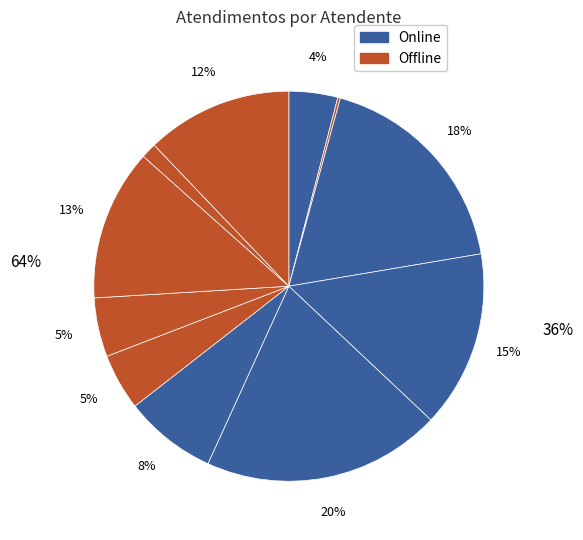

Rank the categories by value from lowest to highest.

Gabriel Viana dos Santos Silva, Rodrygo Moura Mujol, Elisama Walter Machado, Oxana Andreli da Silva, Paulo Roberto da Silva Junior, Michelle Goncalves Mello, Sheila Catarina de Campos, Raimundo Francisco Taborda, Luana Cristine Sa dos Santos, Jean Lucas Ferreira, Melissa Maria Caleffi Zechini